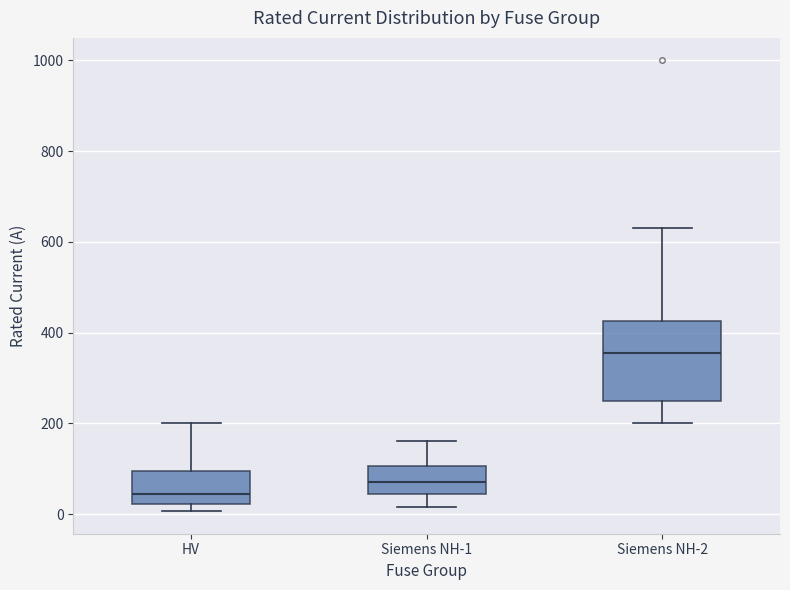

Where is the upper edge of the box for Siemens NH-1 on the y-axis? The values are not printed on the chart, so give them approximately, as read against the axis.

100